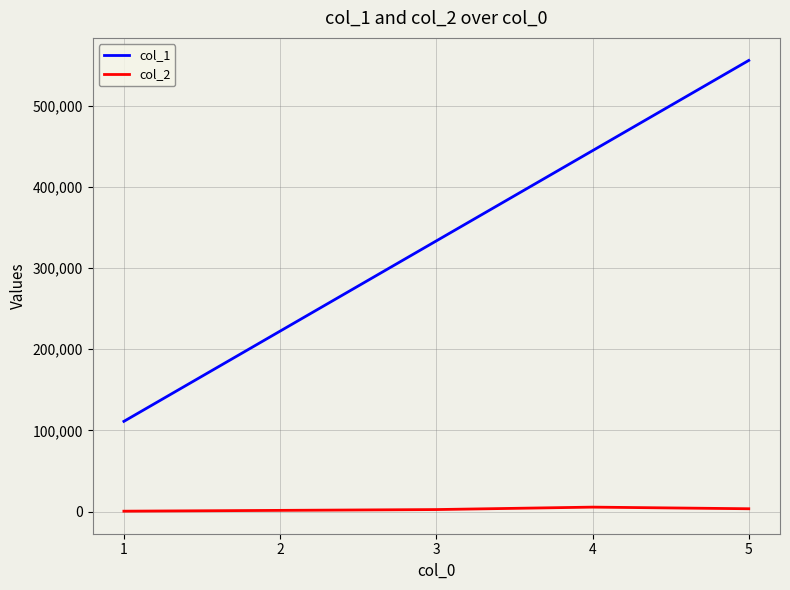

True or false: col_1 and col_2 intersect in this chart.

False